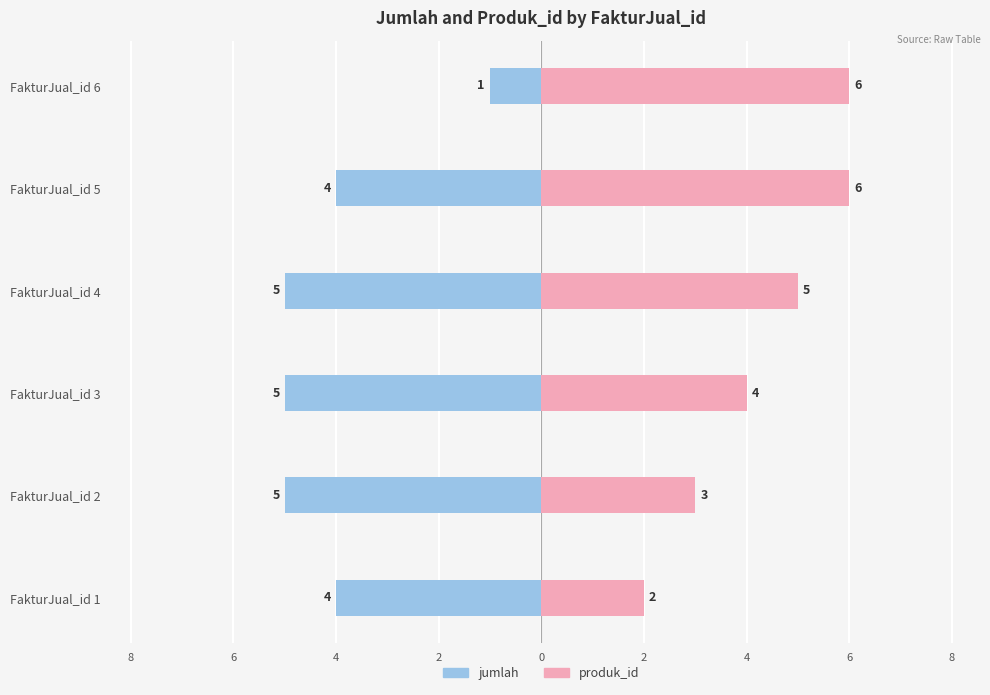

The produk_id series shows 1 at FakturJual_id 1. True or false?

False